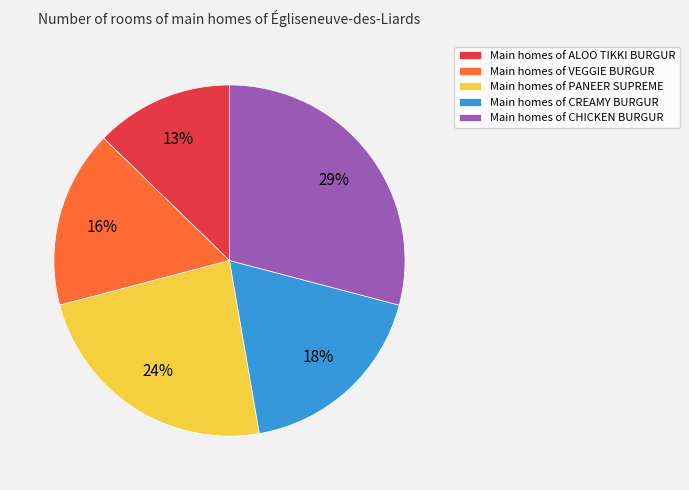

Combined, do Main homes of CHICKEN BURGUR and Main homes of CREAMY BURGUR account for over 50%?

No